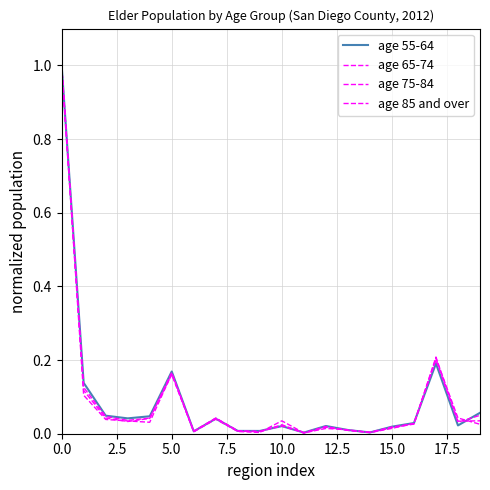

Does the chart have visible grid lines?

Yes